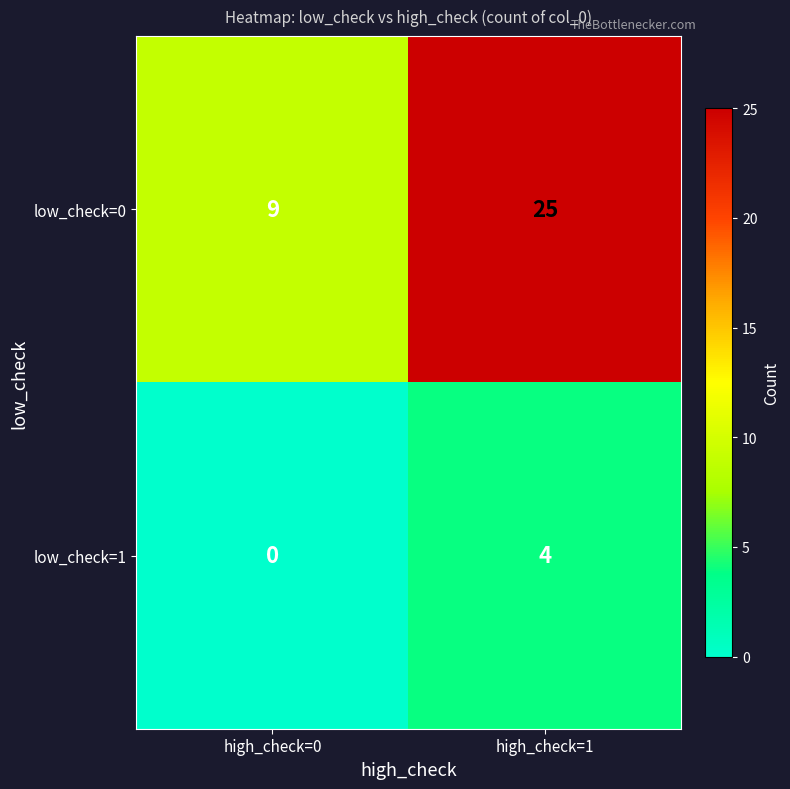

Which series has the largest total across all categories?

low_check=0